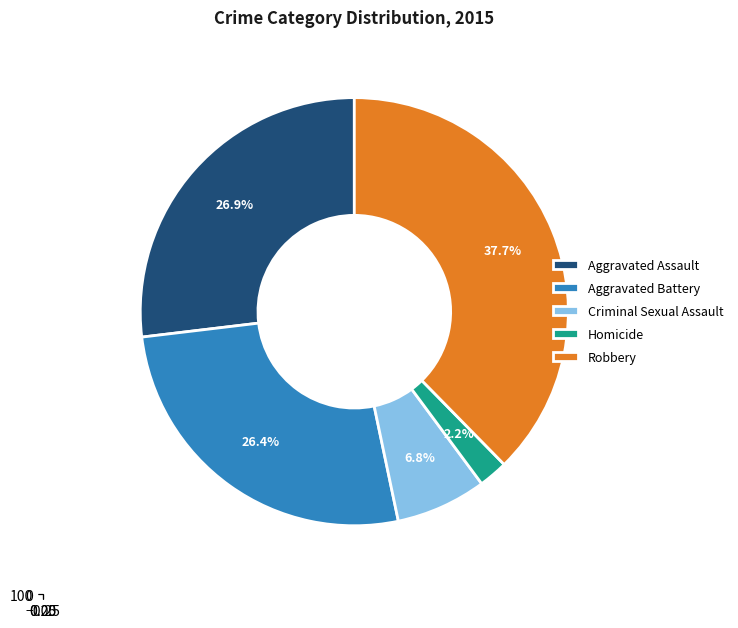

Between Robbery and Aggravated Battery, which is larger?

Robbery